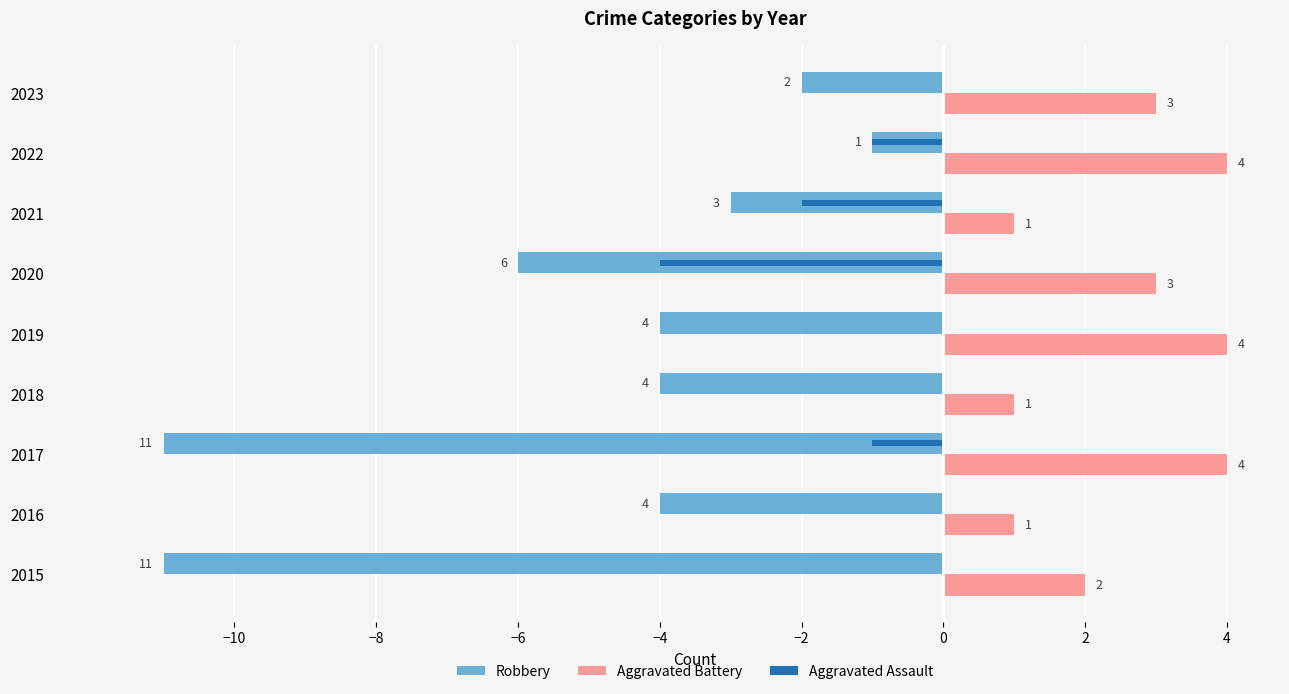

Which series has the widest spread of values?

Robbery